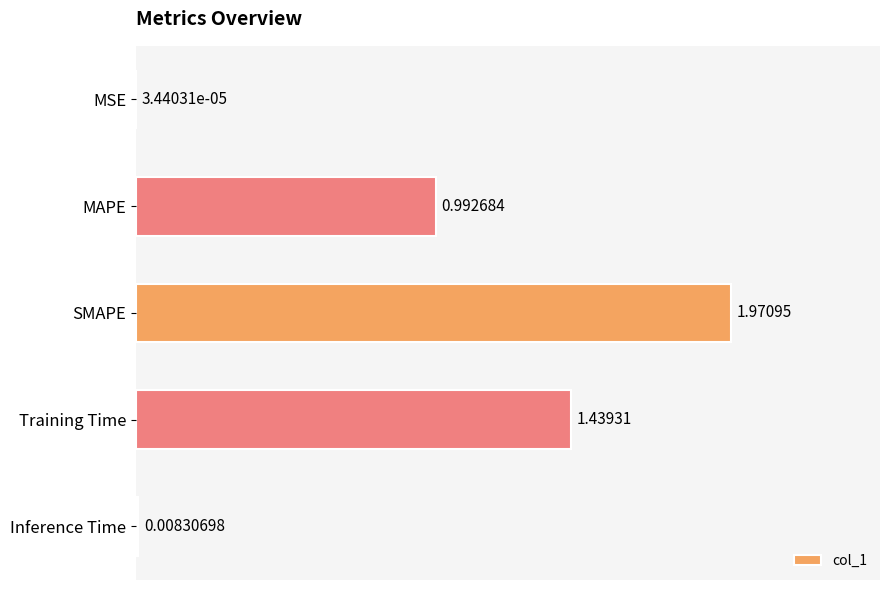

What is the change in value from MAPE to Training Time?

+0.4